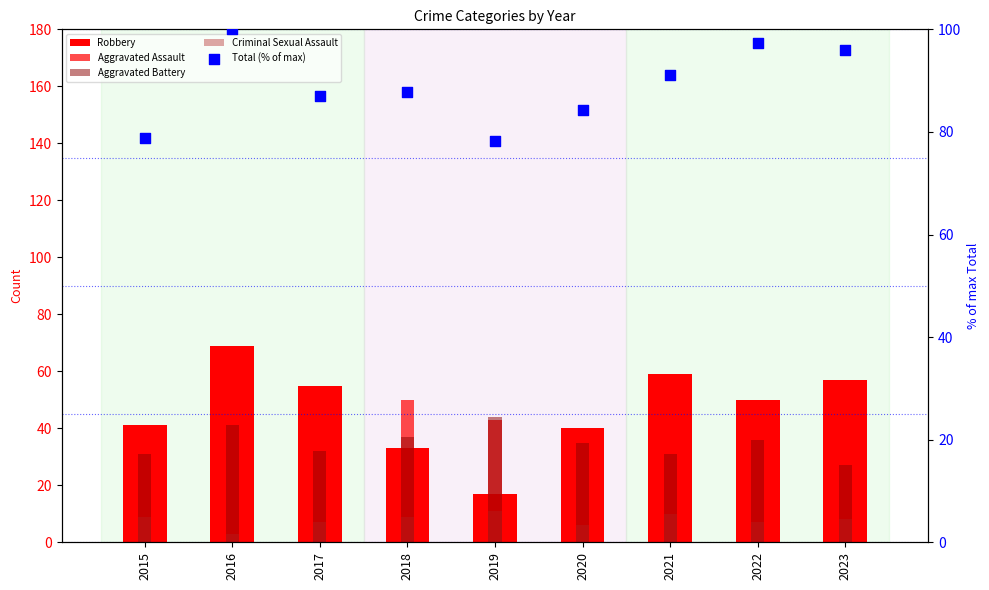

Which series has the widest spread of Y values?

Robbery